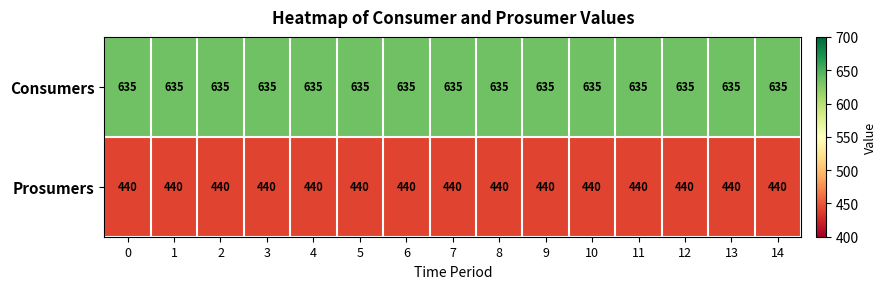

Rank the series by their average value, from lowest to highest.

Prosumers, Consumers